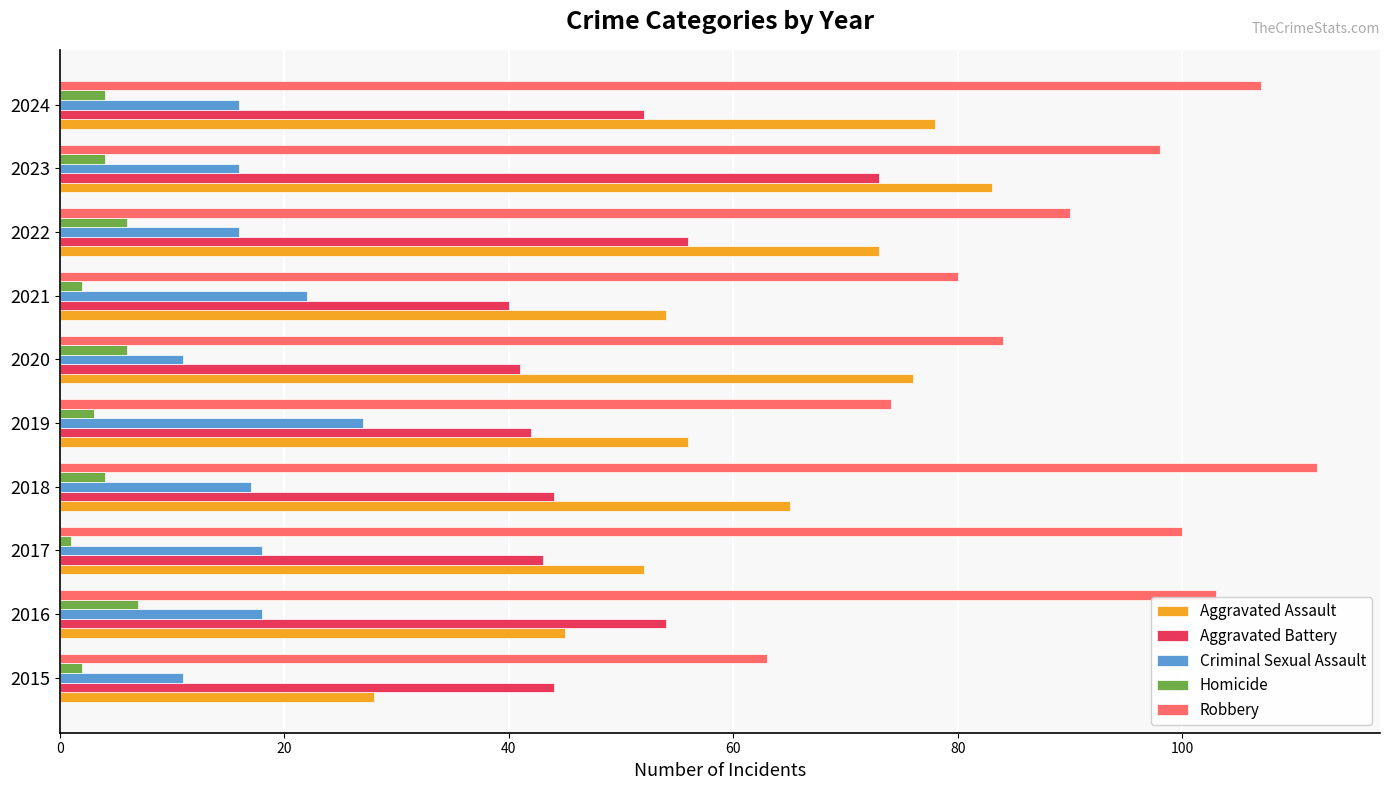

What are all the series names shown in the legend?

Aggravated Assault, Aggravated Battery, Criminal Sexual Assault, Homicide, Robbery